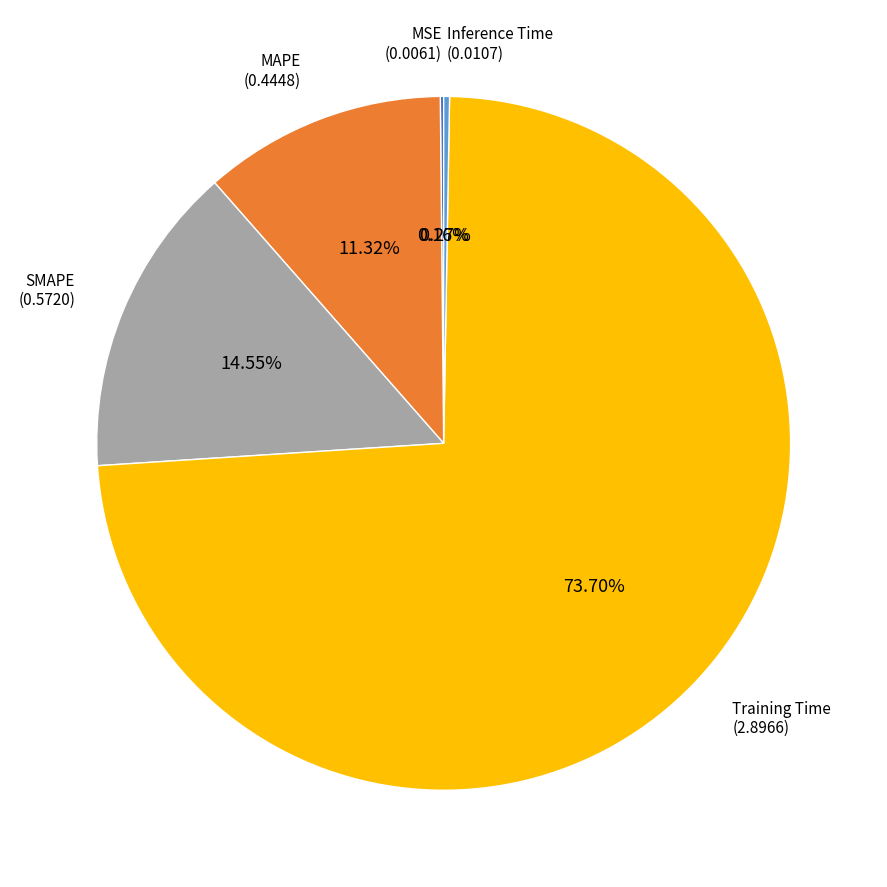

Does any single category account for the majority?

Yes